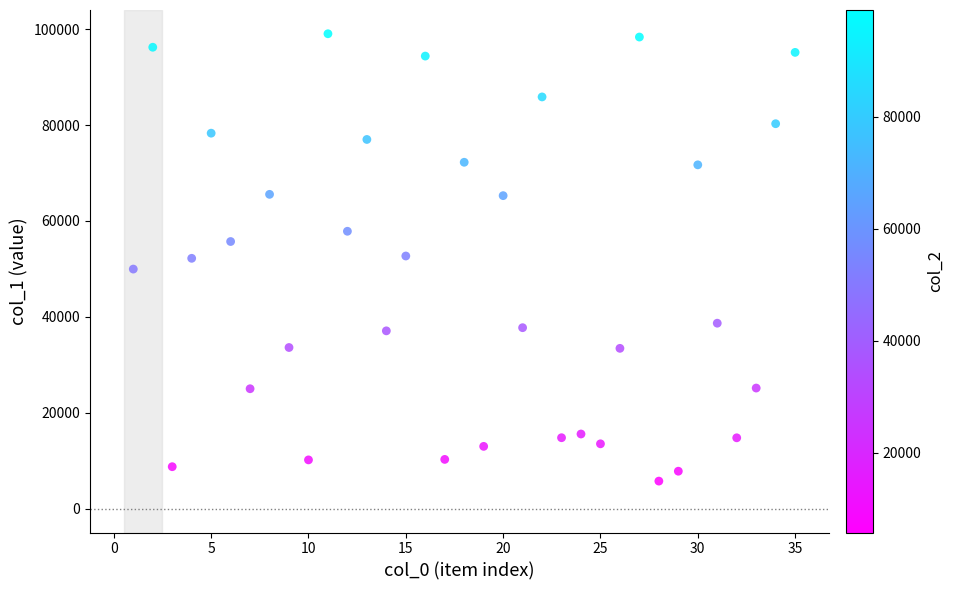

What is the range of Y values (max minus min)?

93266